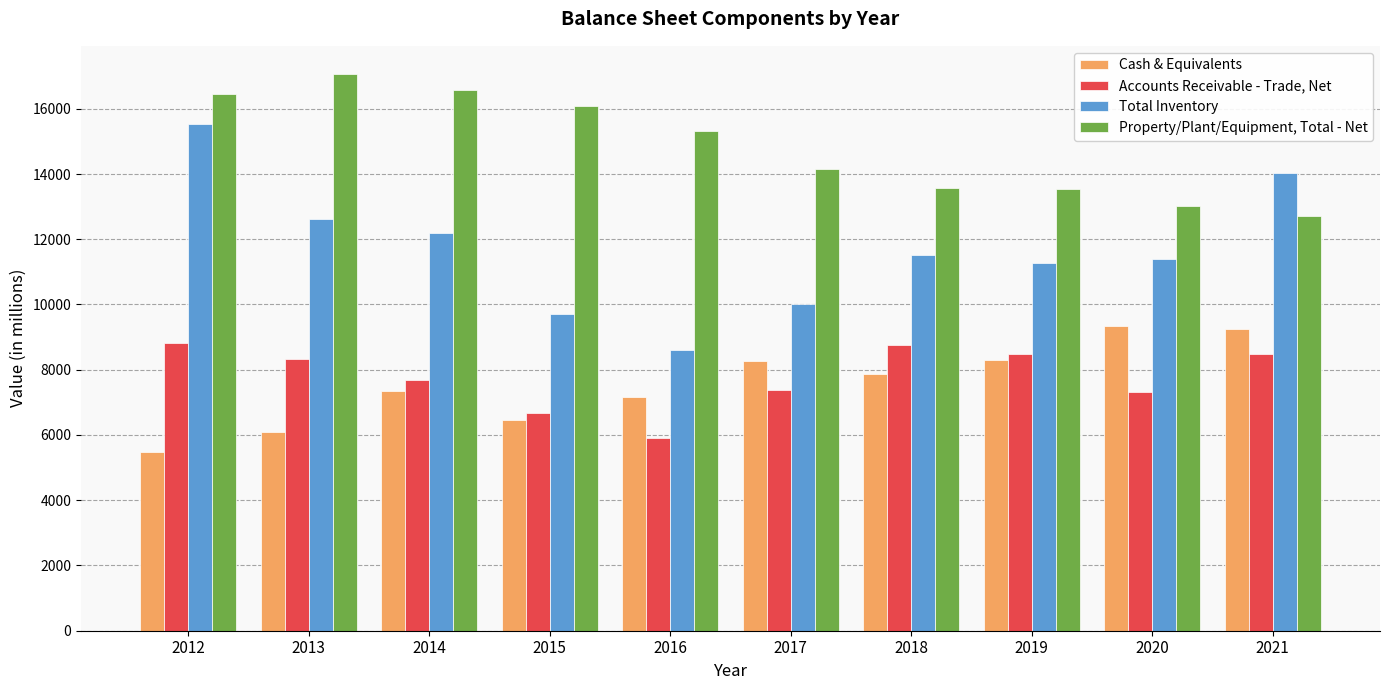

What is the average value of the Accounts Receivable - Trade, Net series?

7787